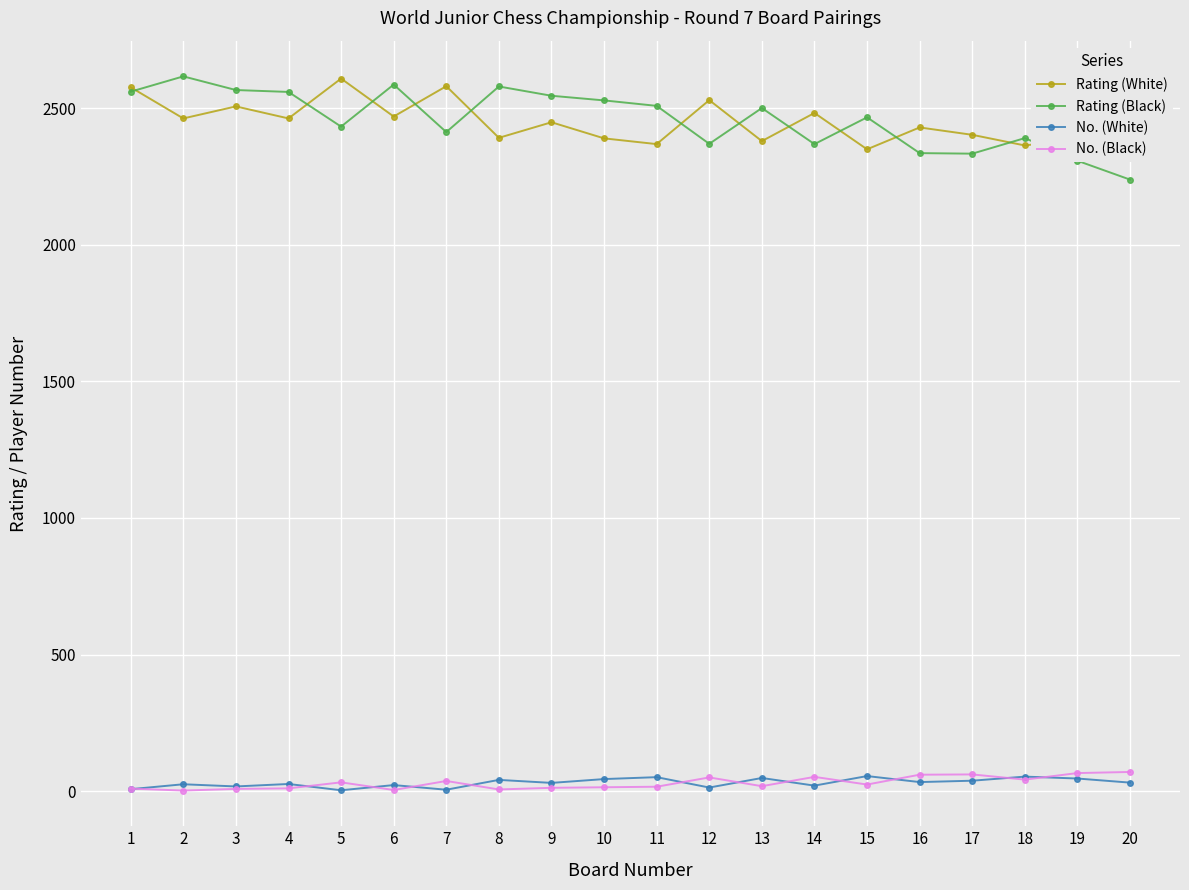

How many lines are shown in the chart?

4